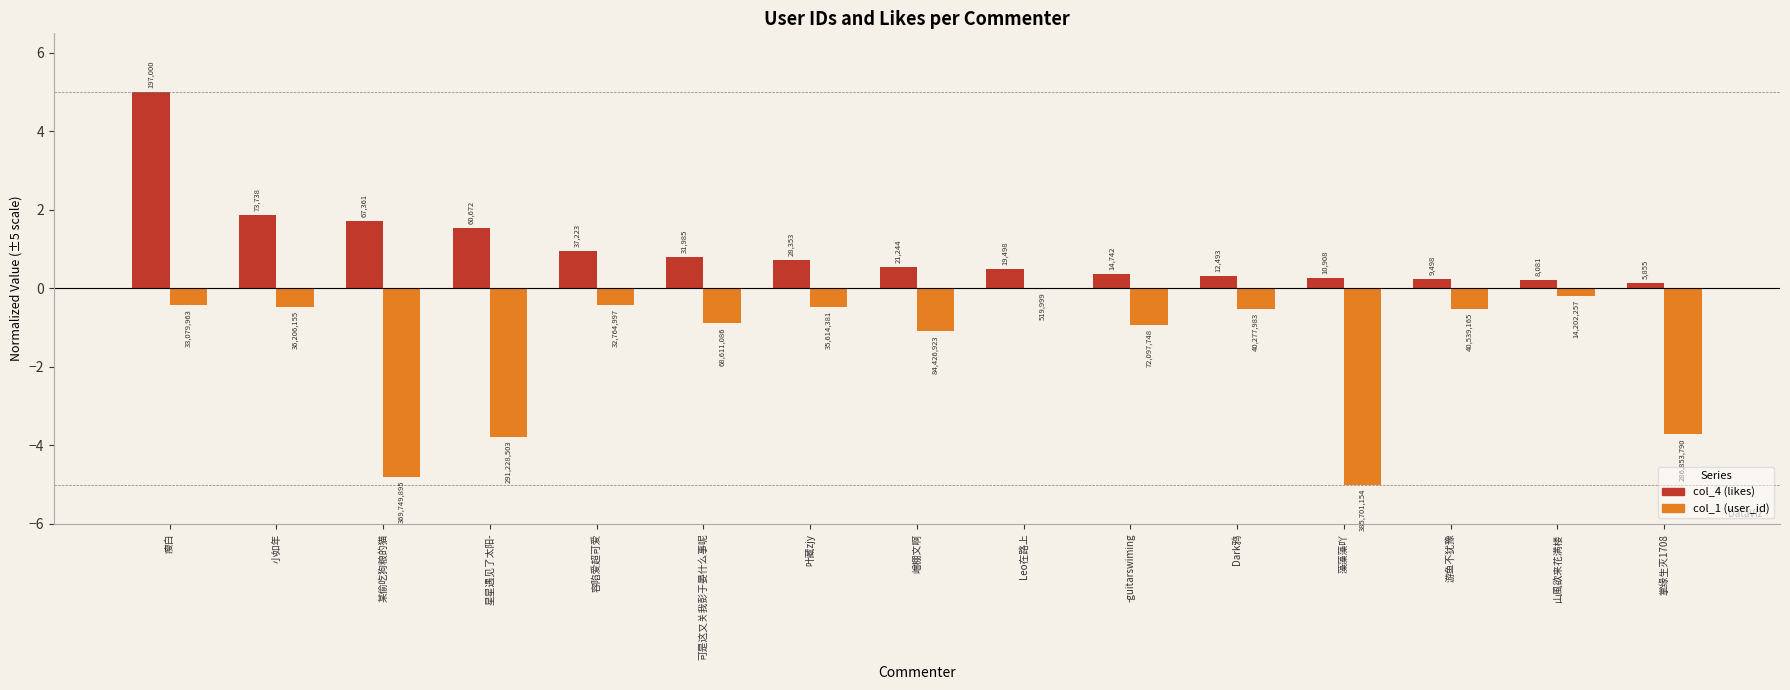

Is the value of col_4 (likes) at Leo在路上 greater than the value of col_1 (user_id) at 掌缘生灭1708?

Yes